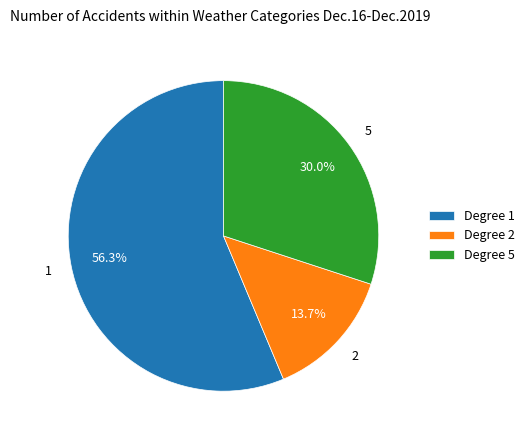

Count the number of slices in the pie.

3